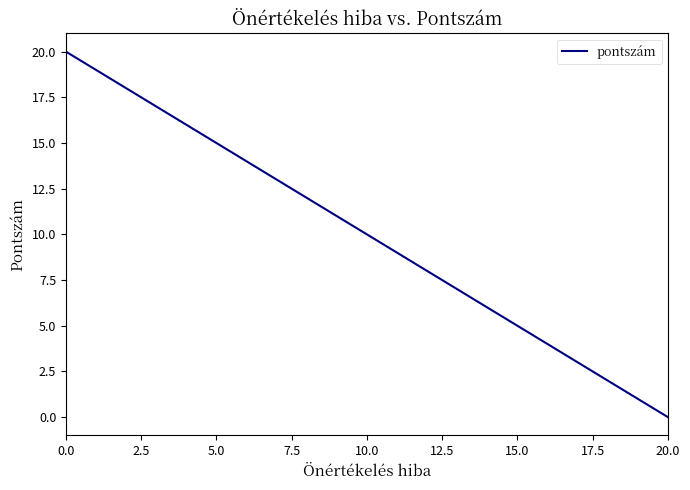

What is the difference between the maximum and minimum values?

20